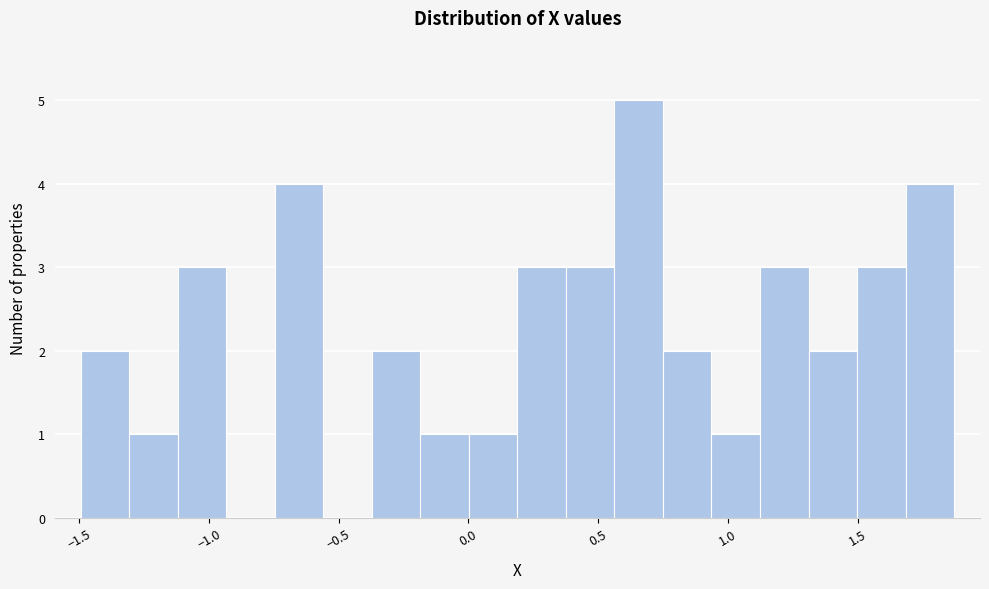

Around what value on the x-axis is the tallest bar? Give the approximate position of its centre, as read against the axis.

0.65